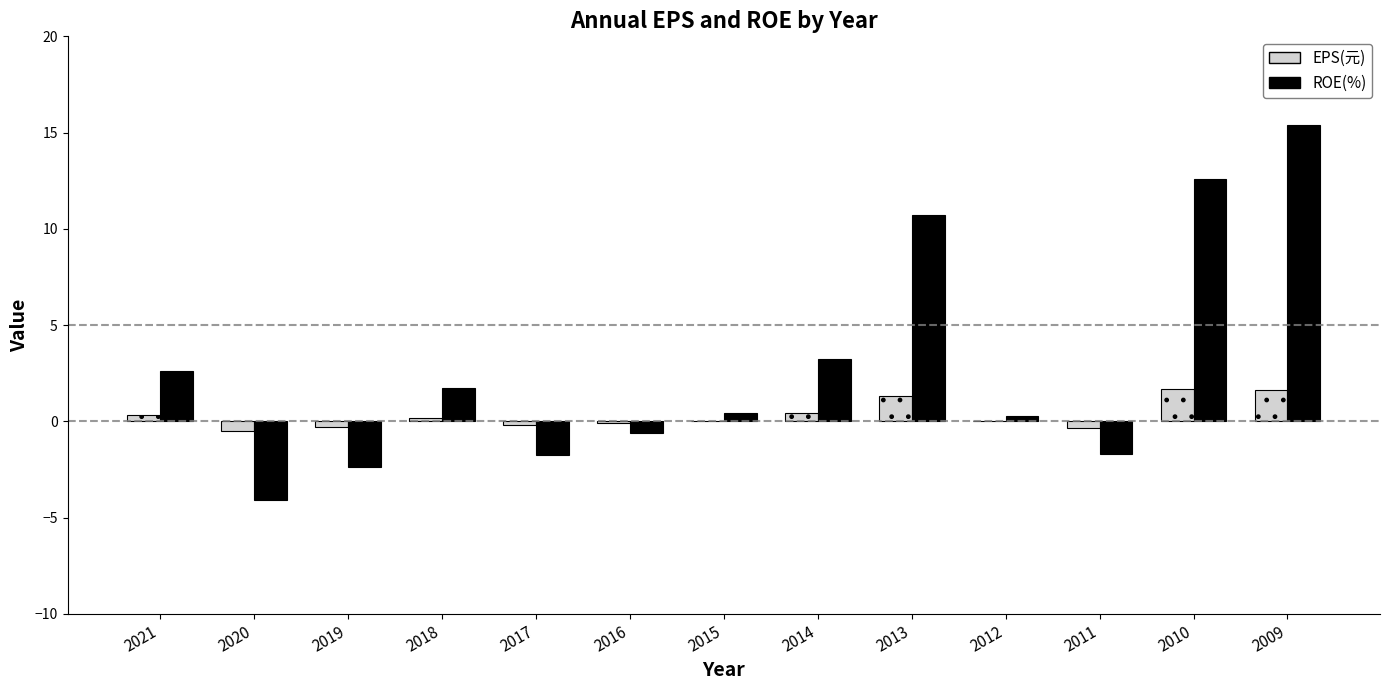

The EPS(元) series shows 1.3 at 2013. True or false?

True